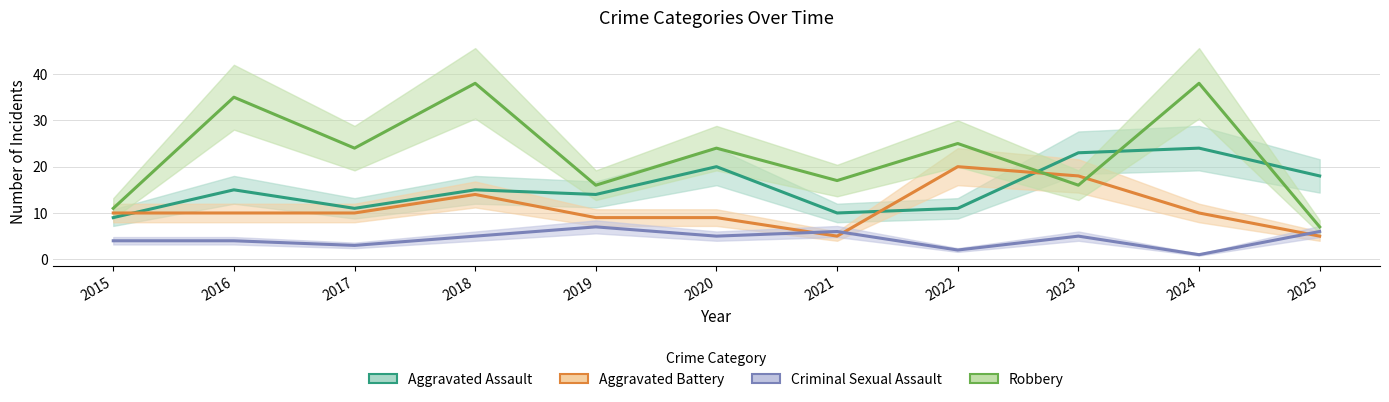

In Aggravated Battery, how many points are lower than both neighbors (excluding endpoints)?

1